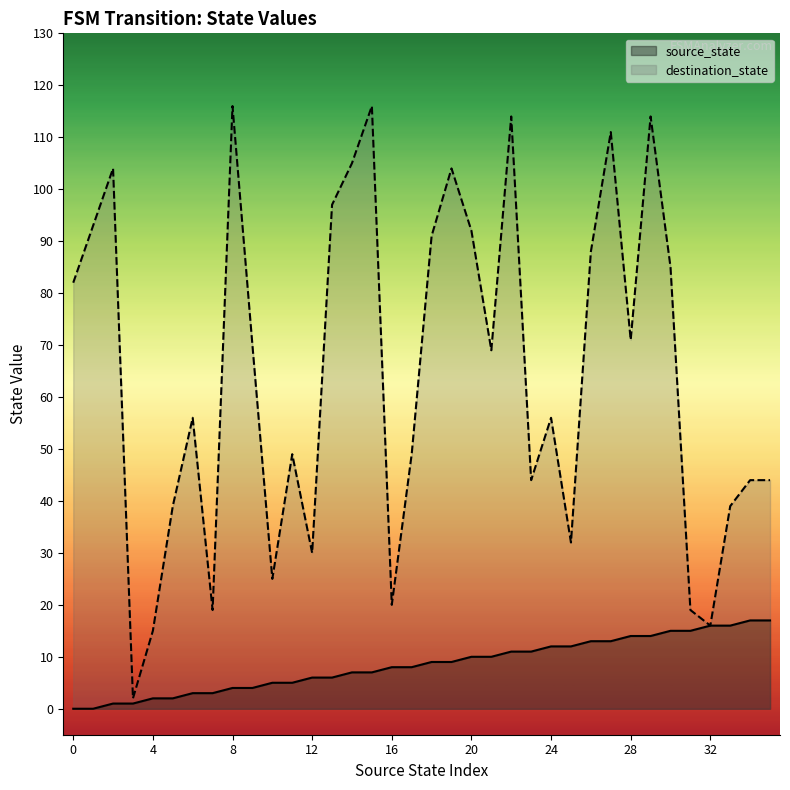

Is it true that destination_state equals 116 at 15?

True